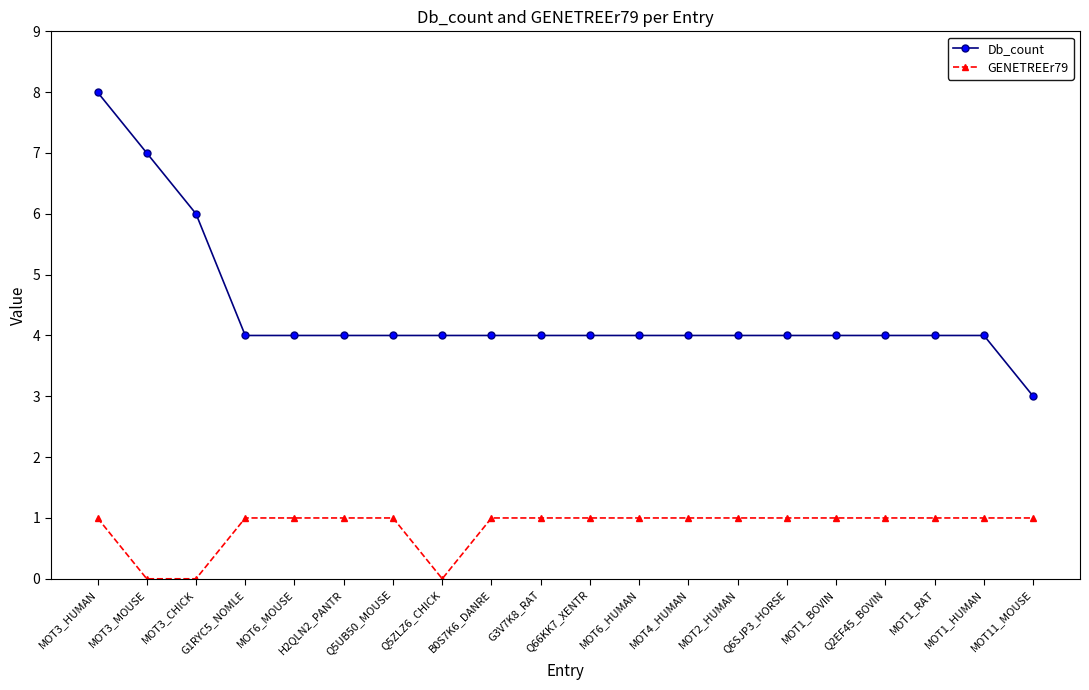

At MOT1_RAT, list the series in order from largest to smallest.

Db_count, GENETREEr79